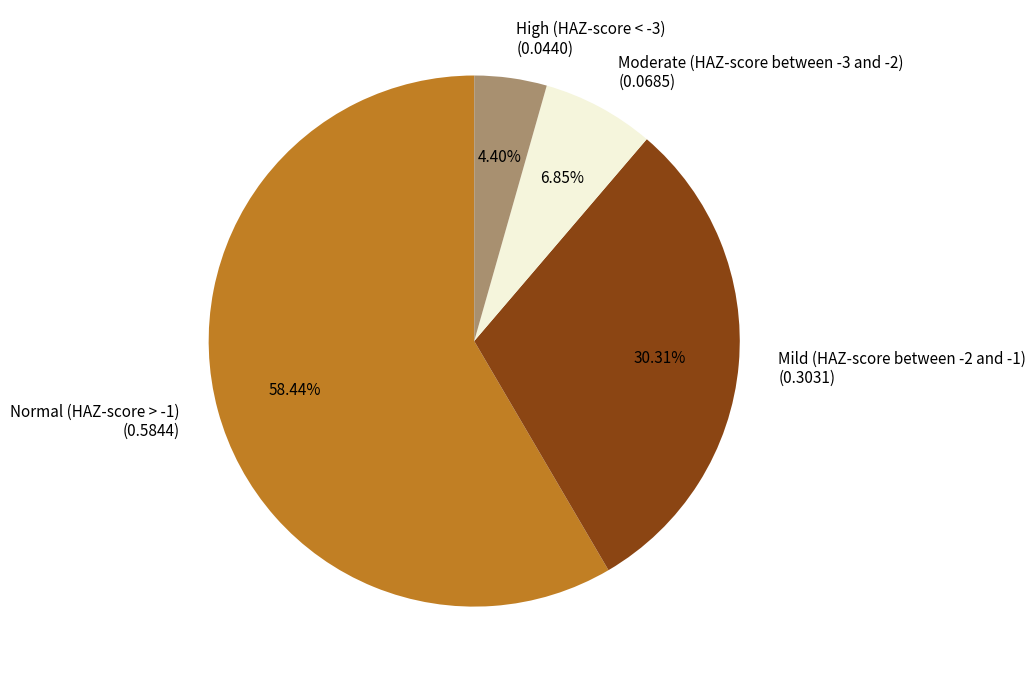

Do Normal (HAZ-score > -1) and High (HAZ-score < -3) together represent more than half of the pie?

Yes